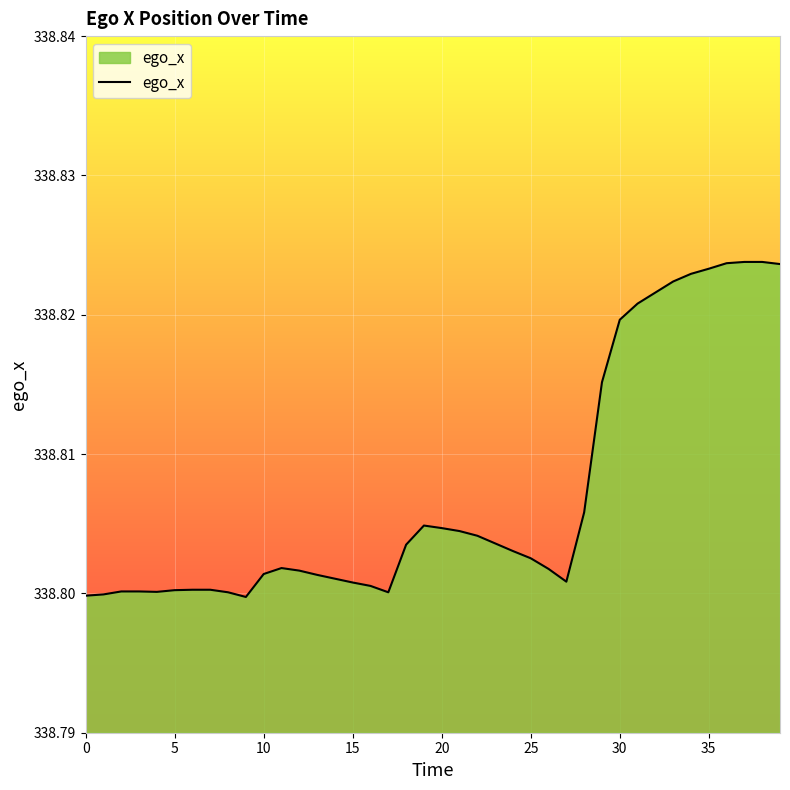

True or false: the data shows 464.4 at 35.

False